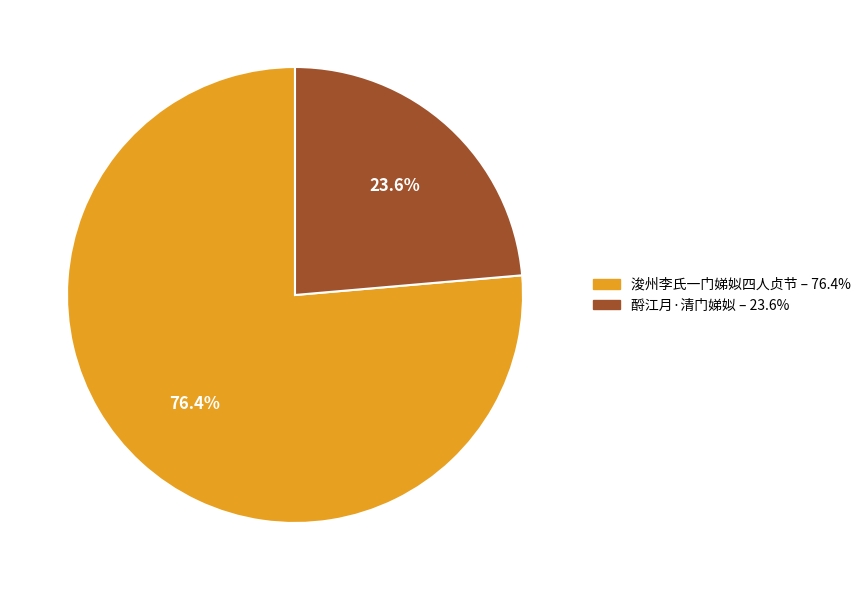

Approximately how many times larger is the value at 酹江月·清门娣姒 compared to 浚州李氏一门娣姒四人贞节?

0.3